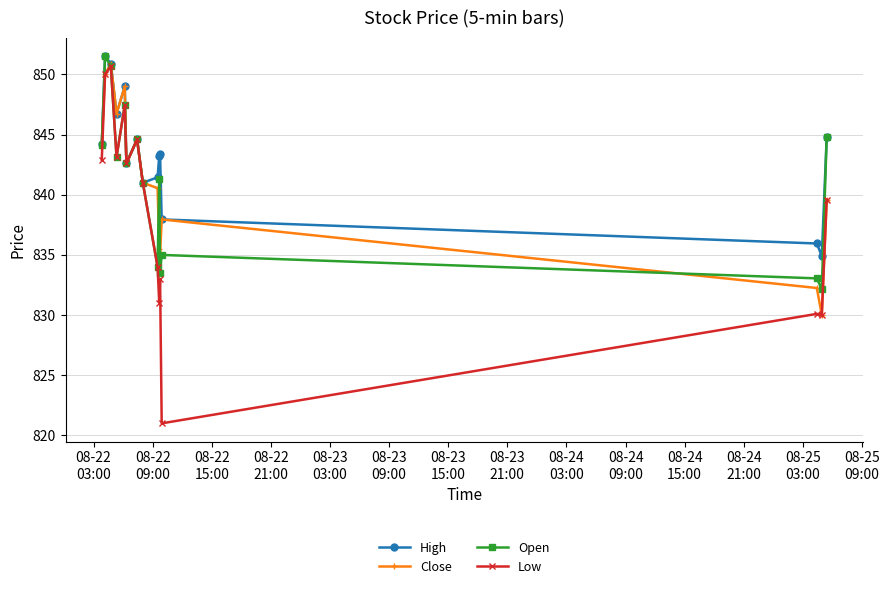

What is the minimum value shown in the chart?

821.0